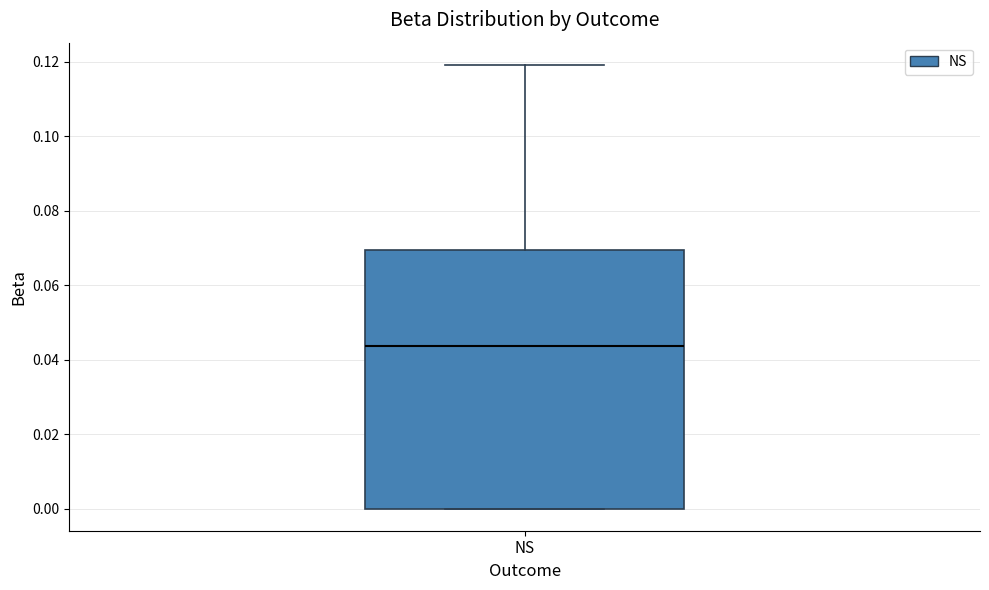

Transcribe this box plot: give where the median line is, the range the box spans, and where the two whiskers end, as read against the y-axis. The values are not printed on the chart, so give them approximately, as read against the axis.

median 0.044, box 0.000 to 0.070, whiskers 0.000 to 0.120